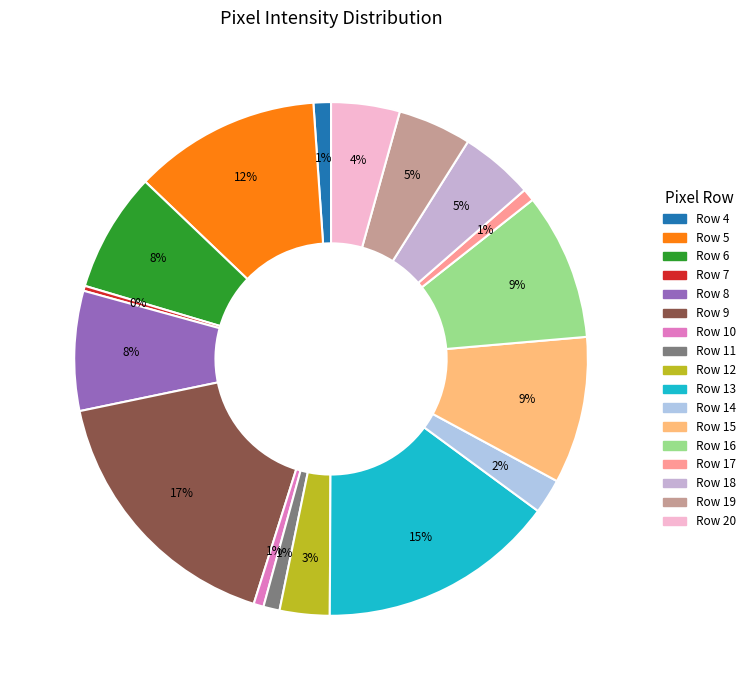

Is there a majority slice in this chart?

No